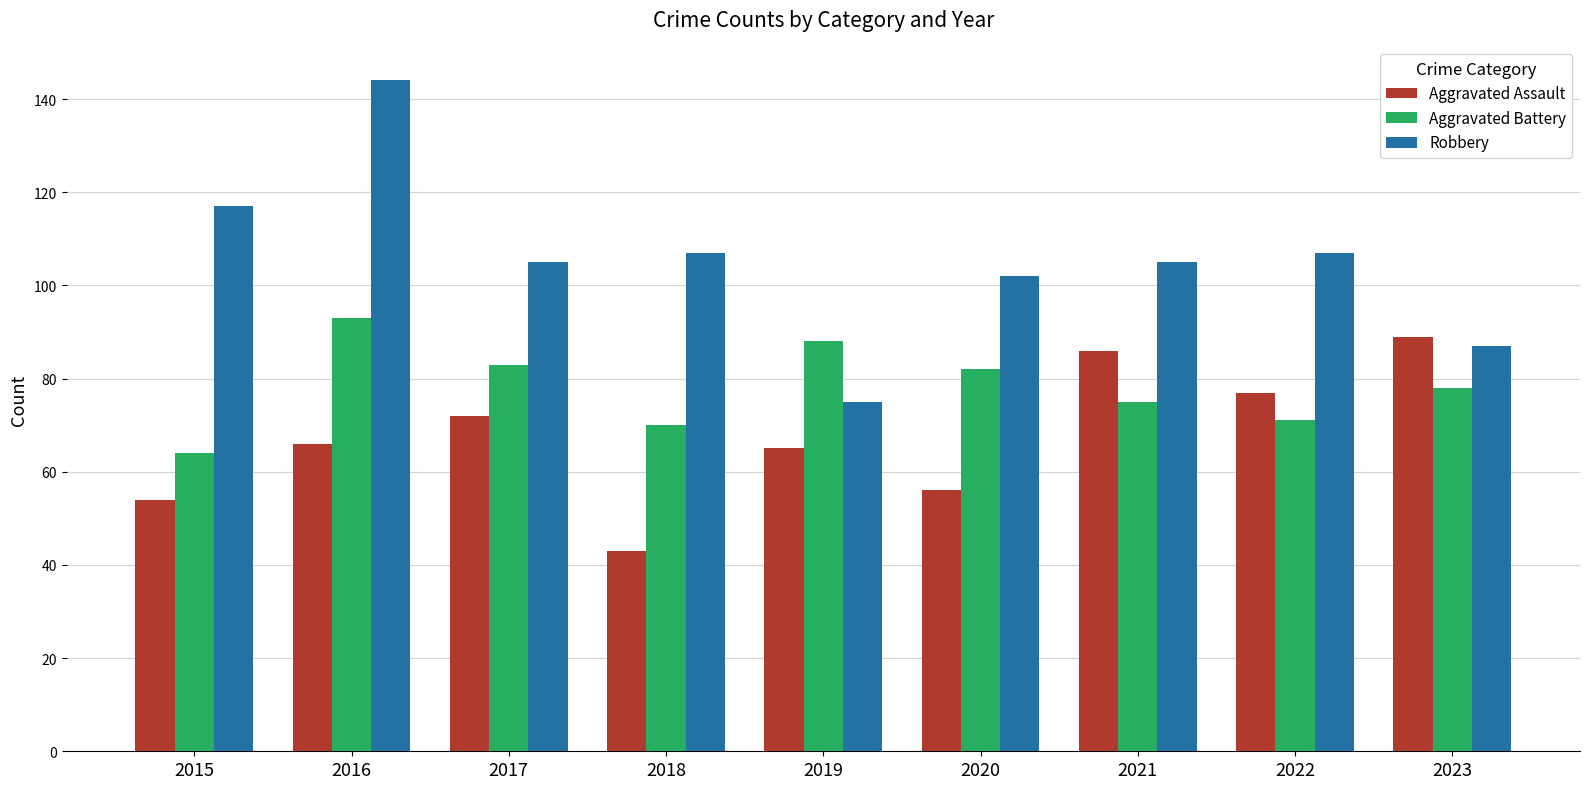

What is the value of the Robbery bar at the 3rd from the left?

105